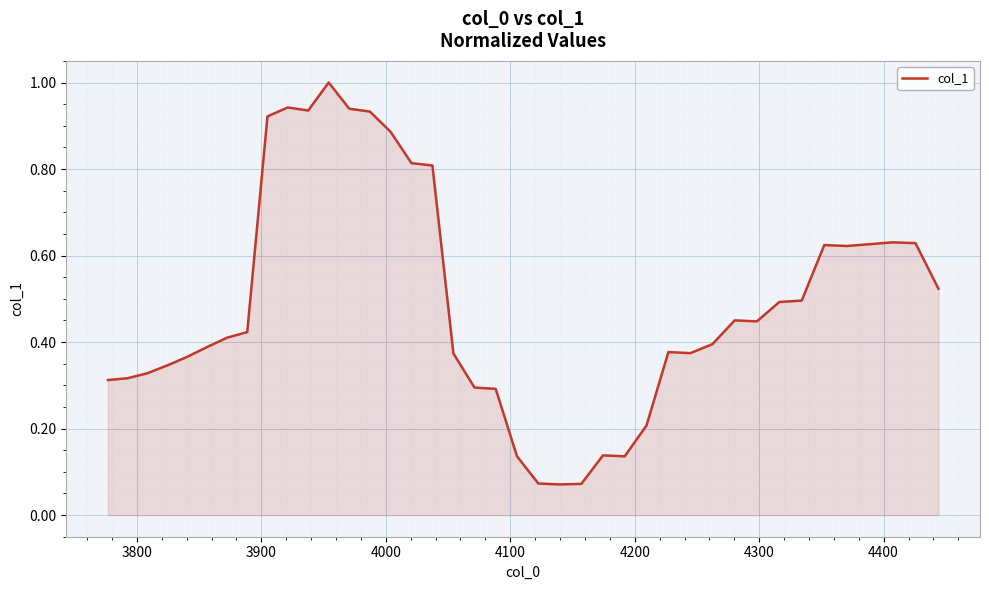

What is the greatest value displayed?

1.0